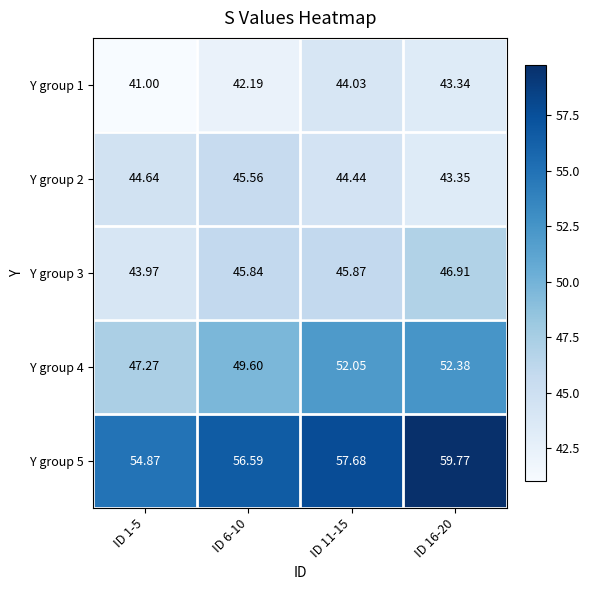

How many values in the Y group 4 series are below 52?

2